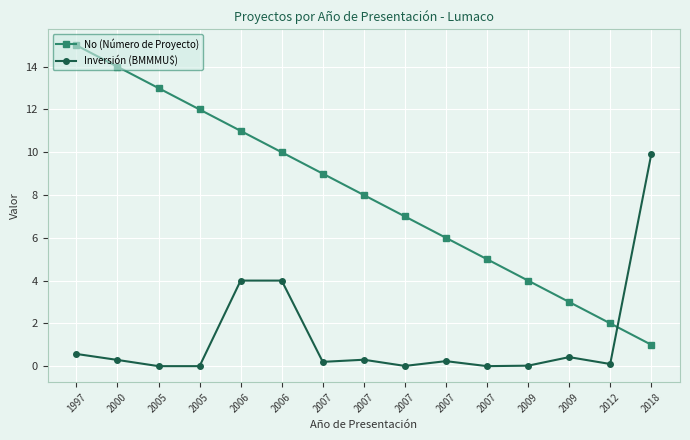

After their last crossing, which series has the higher values: No (Número de Proyecto) or Inversión (BMMMU$)?

Inversión (BMMMU$)